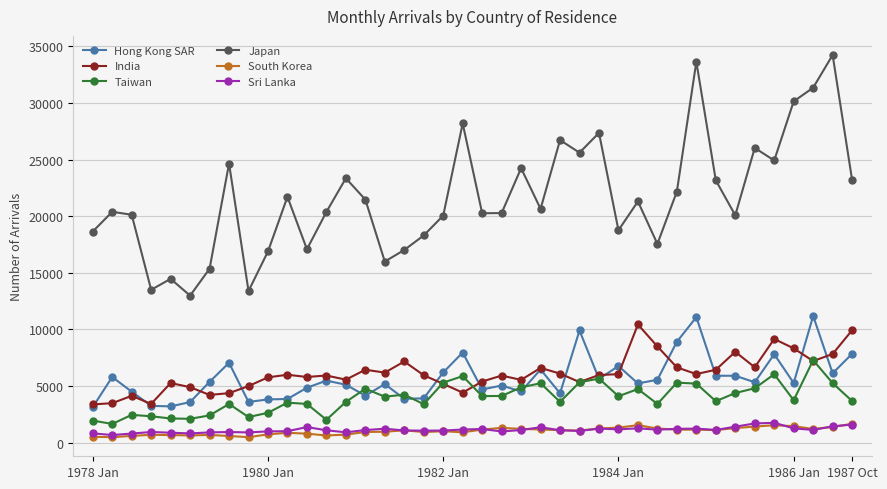

Which series has the widest spread of values?

Japan